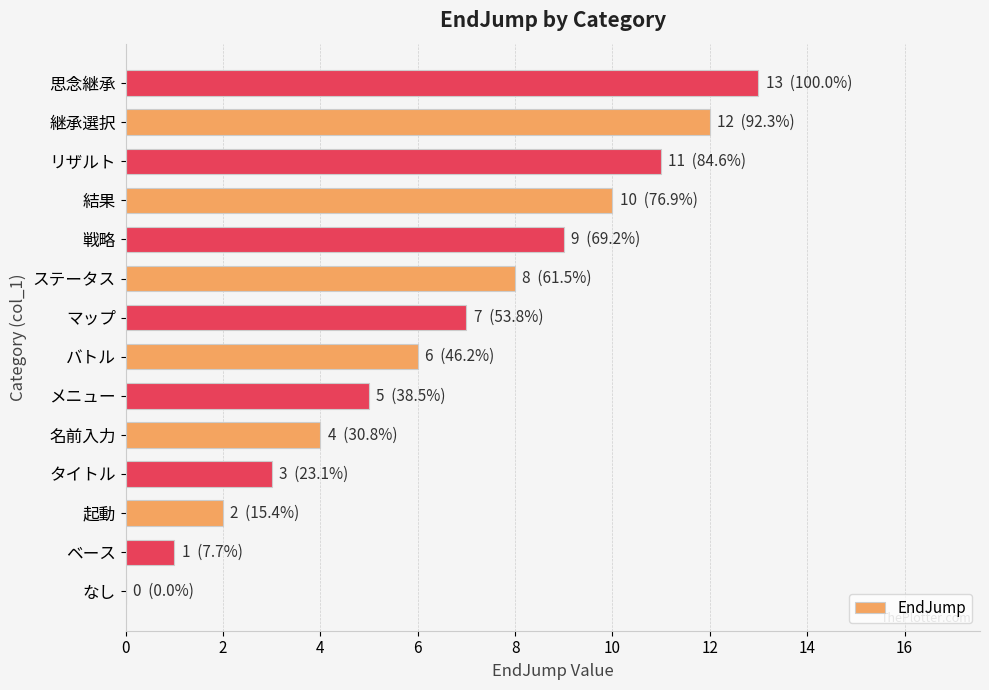

True or false: the data shows 9 at メニュー.

False